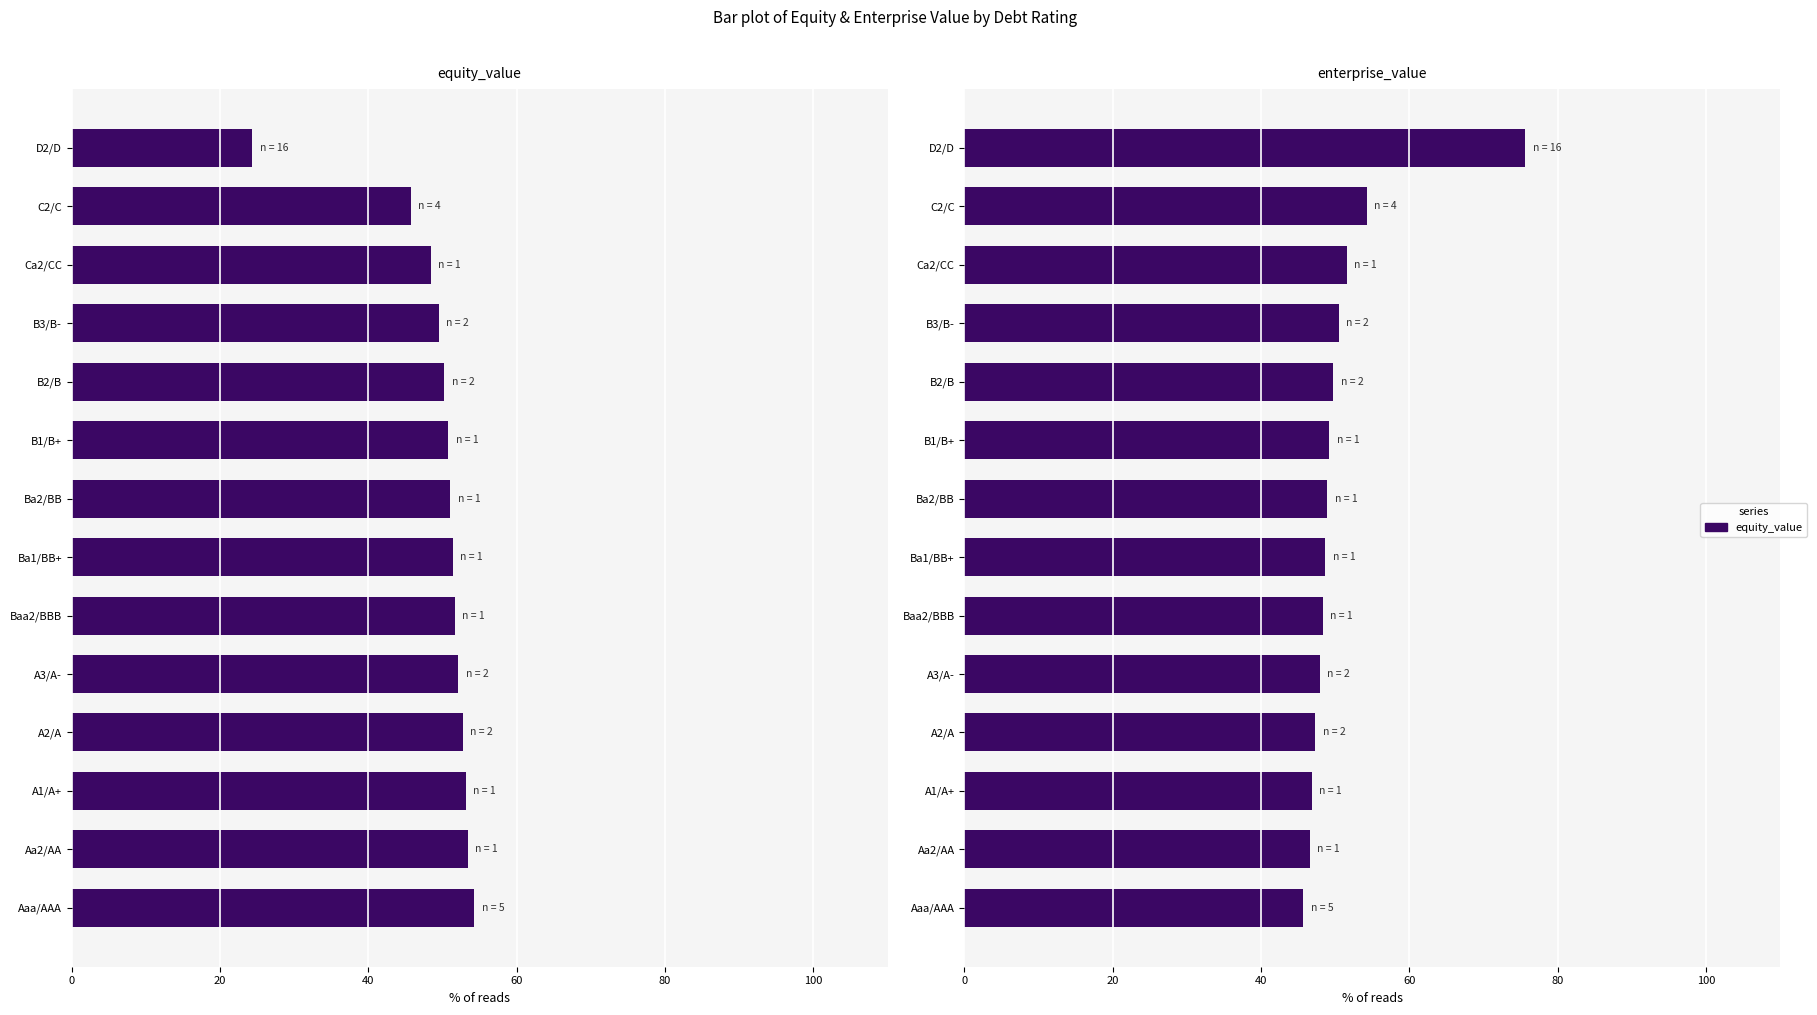

Which series has the largest total across all categories?

enterprise_value